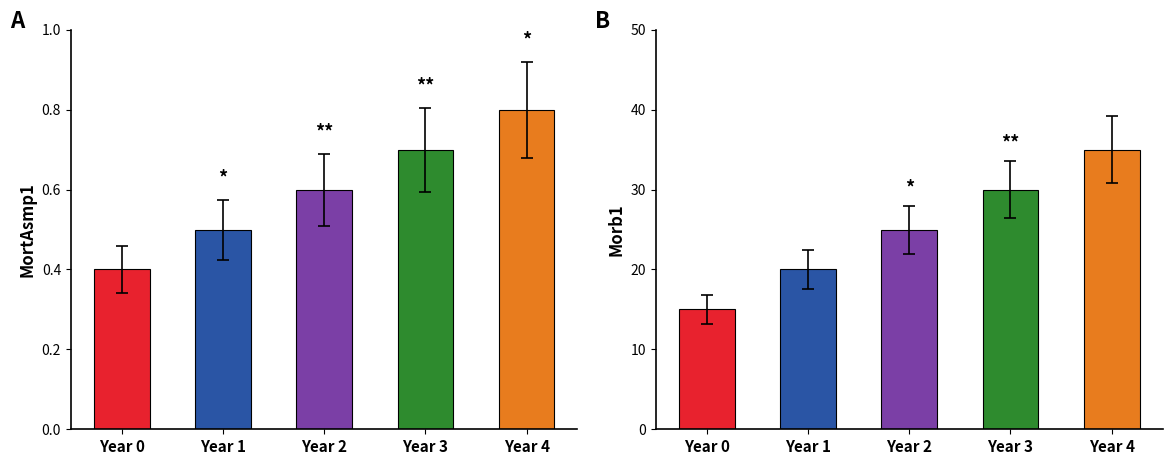

At how many categories does at least one series exceed 12?

5